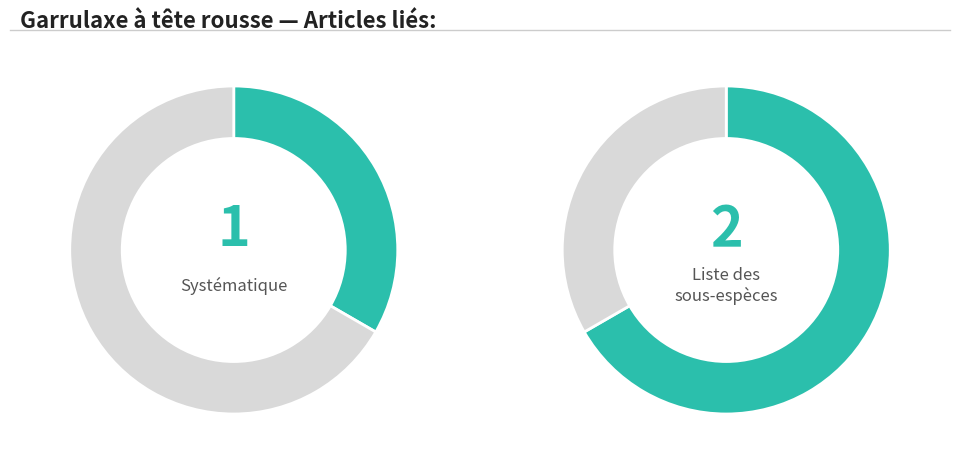

Which has a higher value, Liste des sous-espèces or Systématique?

Liste des sous-espèces